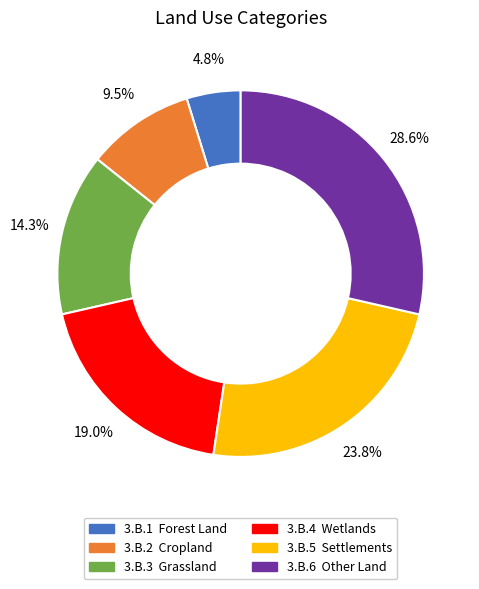

To the nearest percent, what is the combined percentage of 3.B.3 and 3.B.4?

33%